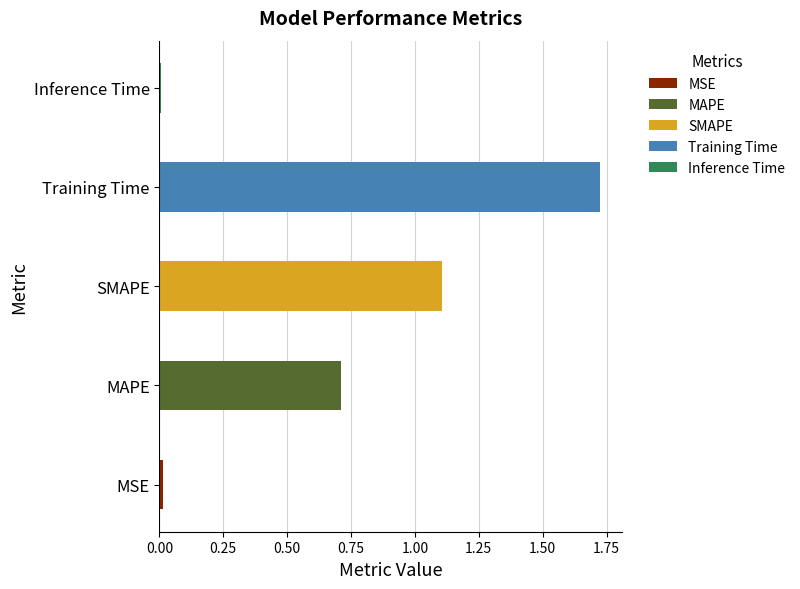

Count the number of categories in the chart.

5